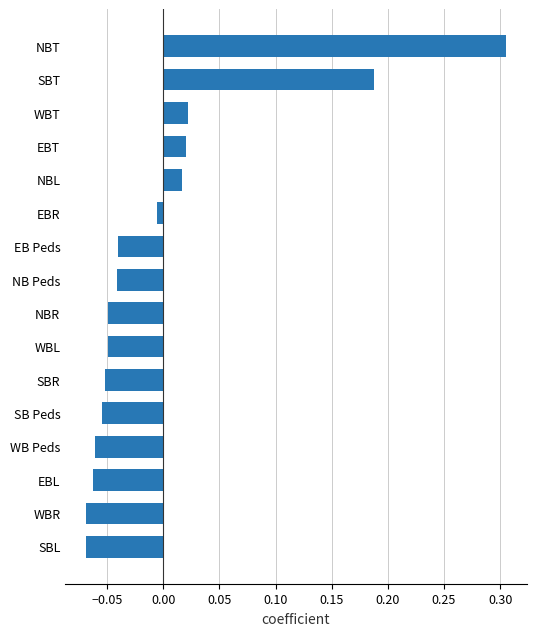

True or false: the data shows -0.0 at EBL.

False